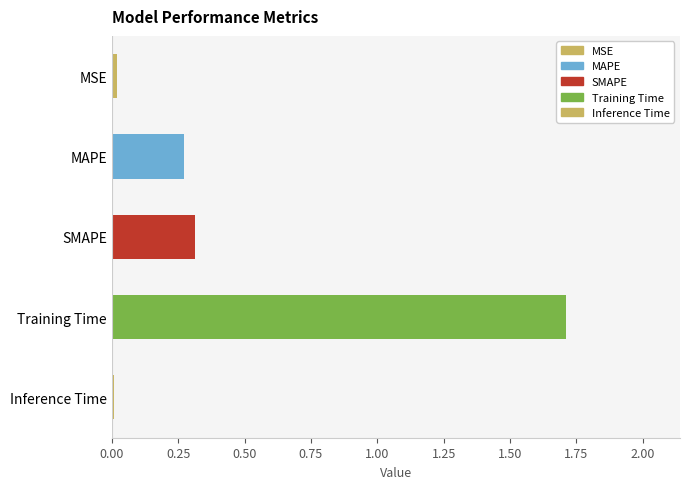

What value does the data have at Training Time?

1.7